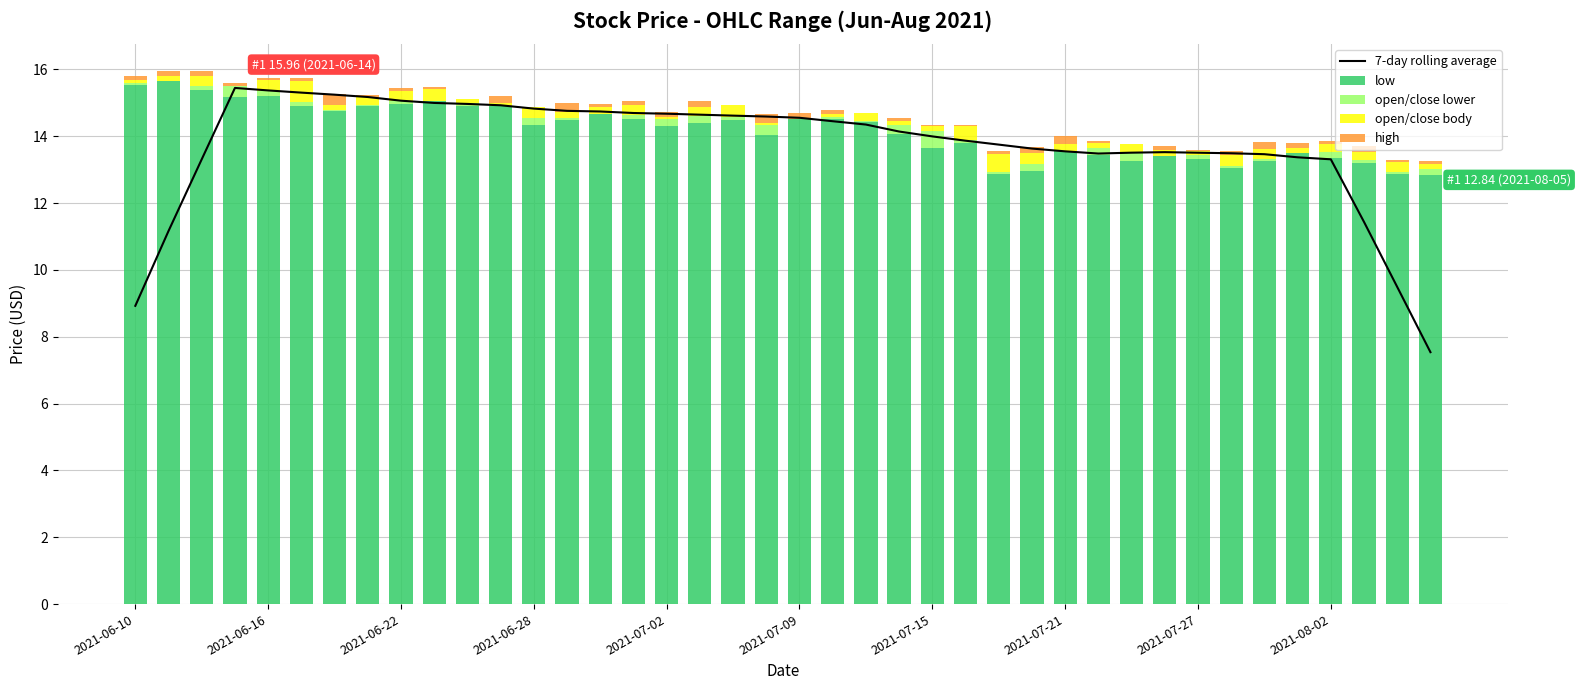

What is the sum of all 7-day rolling average values?

549.9